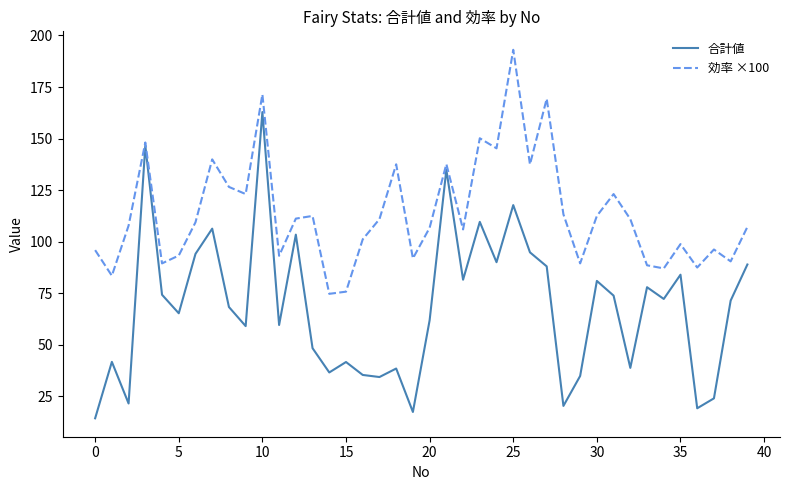

What is the sum of all 合計値 values?

2736.0